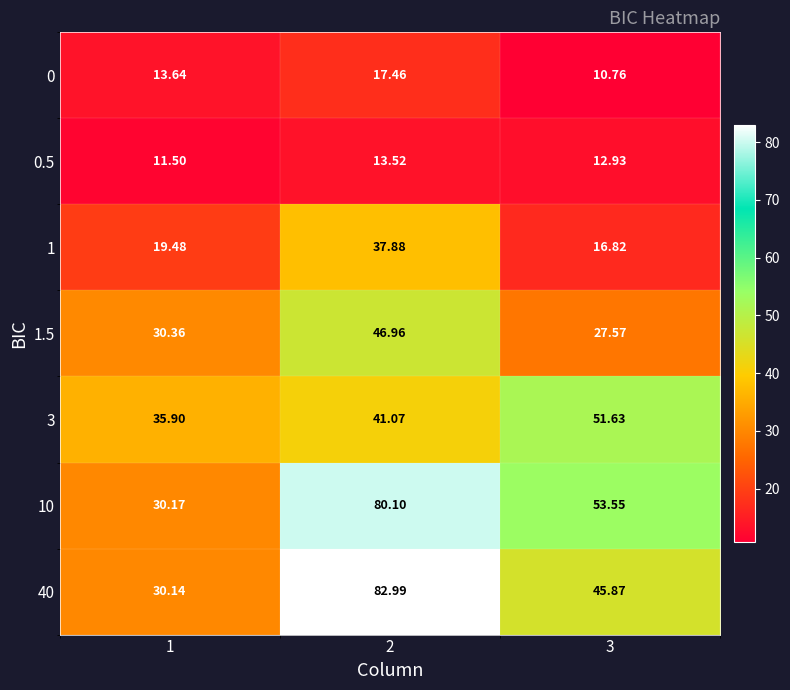

How many values in the 3 series are below 41?

1